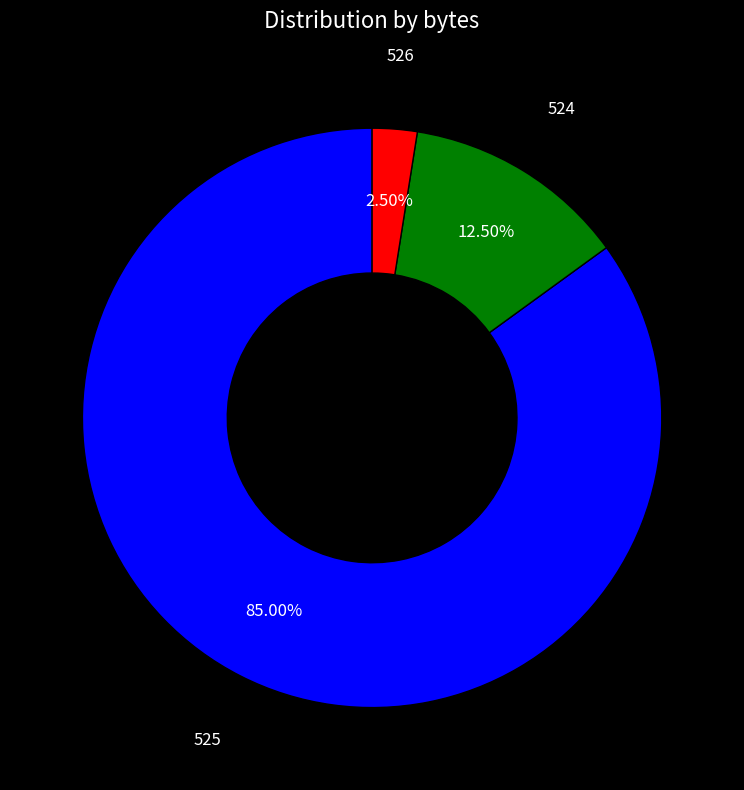

Is there a majority slice in this chart?

Yes